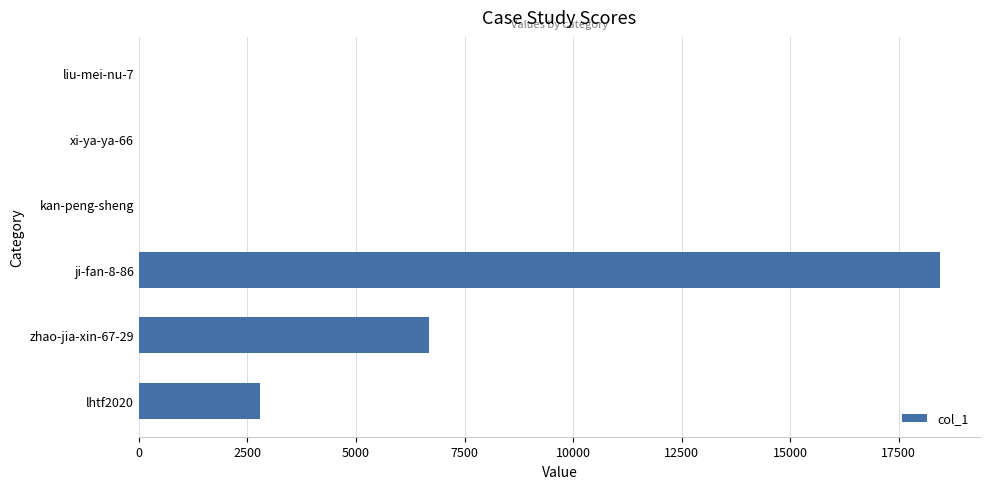

How many series are shown in this chart?

1